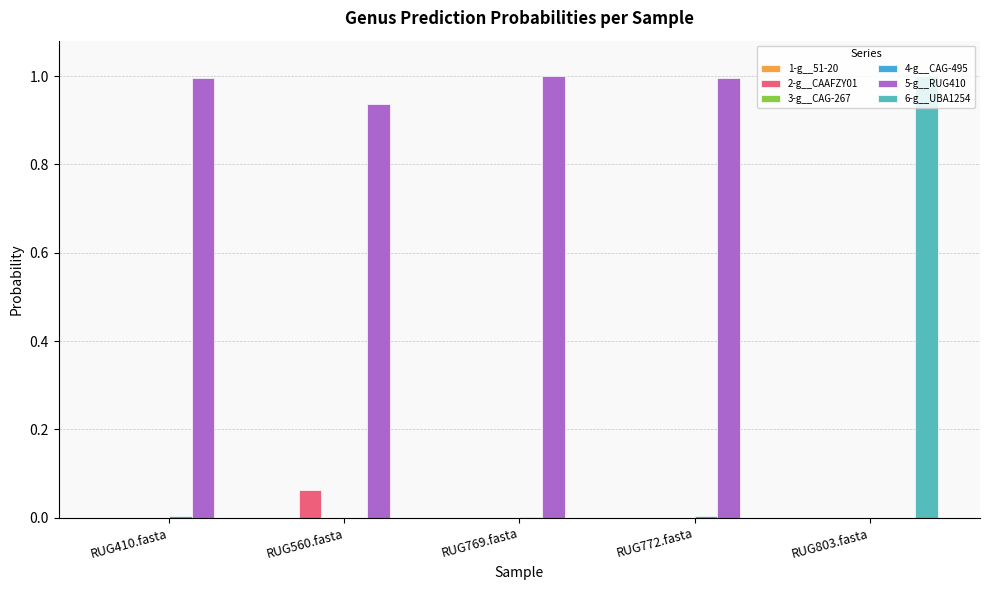

The 2-g__CAAFZY01 series shows 0.0 at RUG803.fasta. True or false?

True